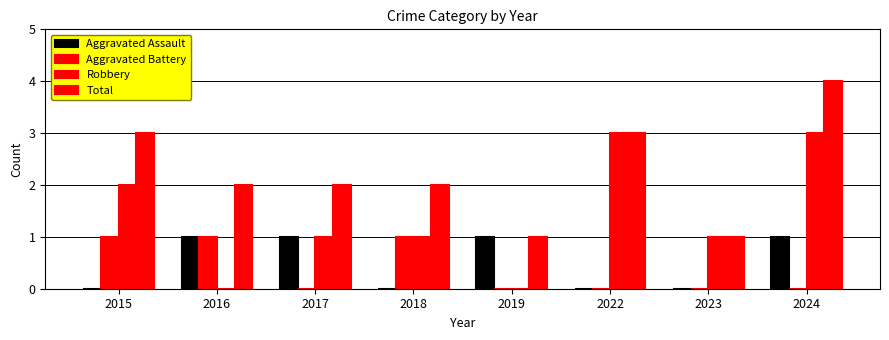

How many series are shown in this chart?

4